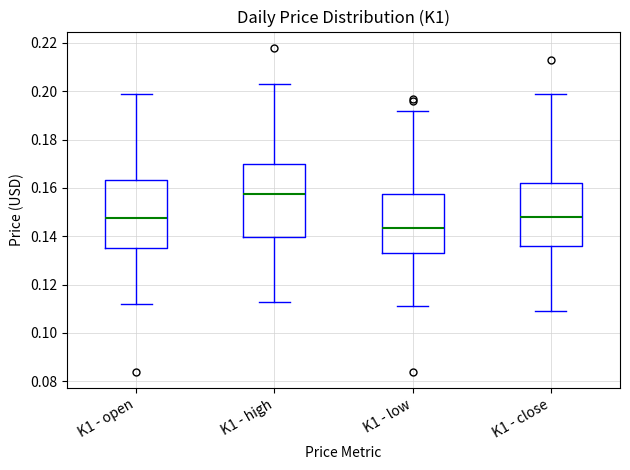

Where is the lower edge of the box for K1 - high on the y-axis? The values are not printed on the chart, so give them approximately, as read against the axis.

0.140